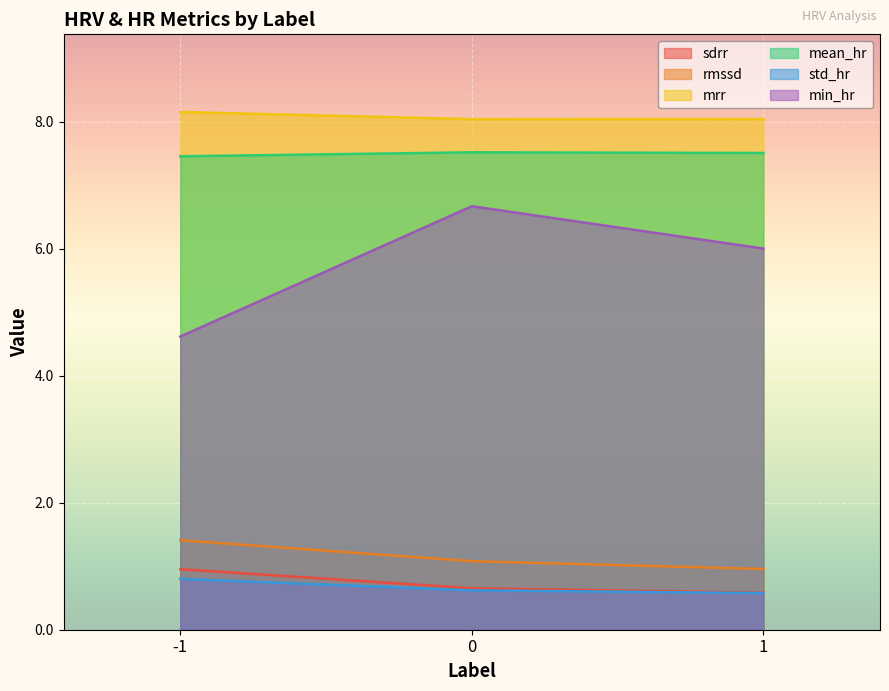

At which label does sdrr reach its peak?

-1